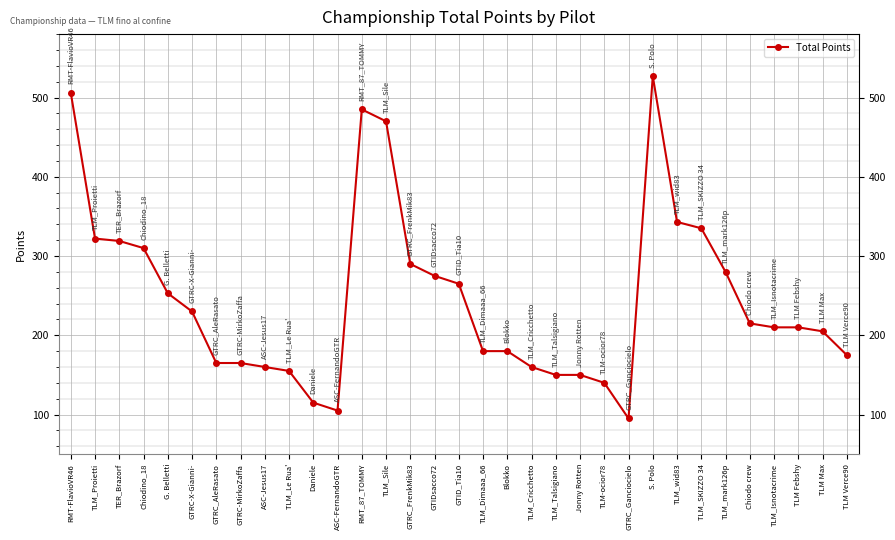

What is the label of the 26th point from the left?

TLM_wid83